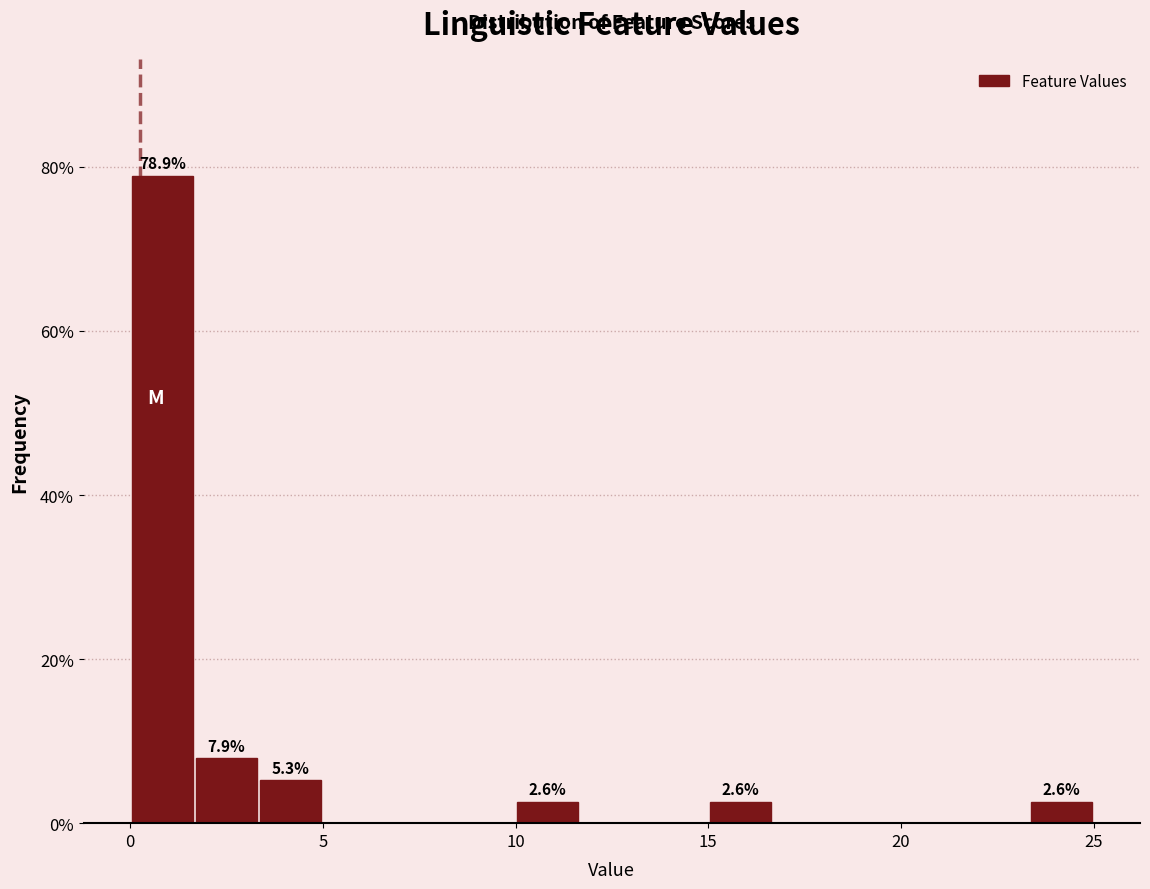

Read against the x-axis, roughly where is the centre of the tallest bar?

1.0